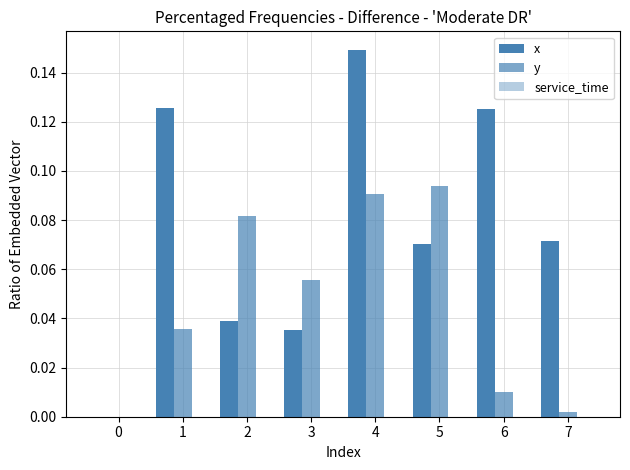

How many groups of bars are there?

8